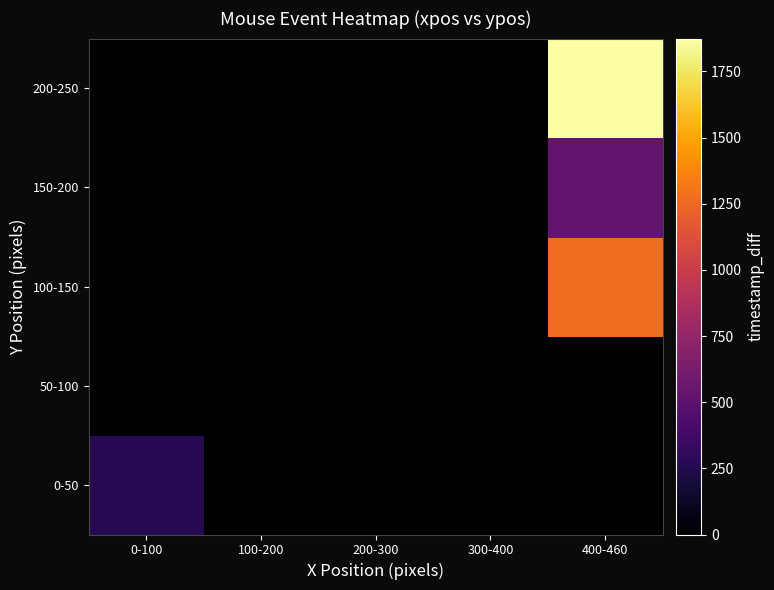

Reading right to left, extract all data points from this chart.

0-50: 400-460=0	300-400=0	200-300=0	100-200=0	0-100=265
50-100: 400-460=0	300-400=0	200-300=0	100-200=0	0-100=0
100-150: 400-460=1272	300-400=0	200-300=0	100-200=0	0-100=0
150-200: 400-460=529	300-400=0	200-300=0	100-200=0	0-100=0
200-250: 400-460=1874	300-400=0	200-300=0	100-200=0	0-100=0